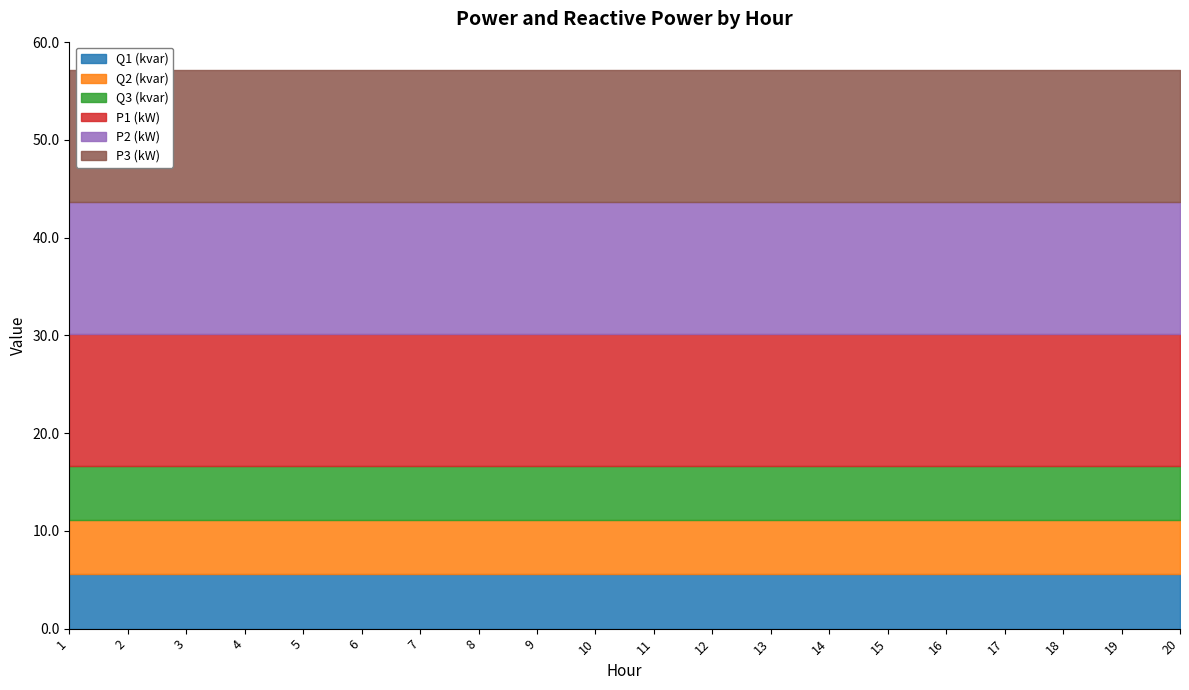

Between 8 and 2, which is larger?

8